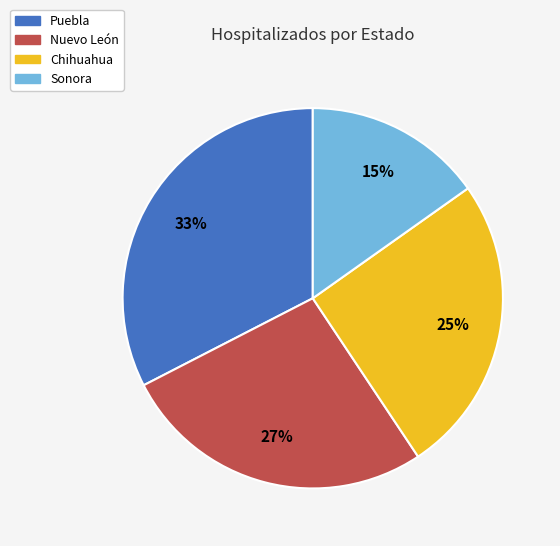

To the nearest percent, what is the combined percentage of Chihuahua and Puebla?

58%